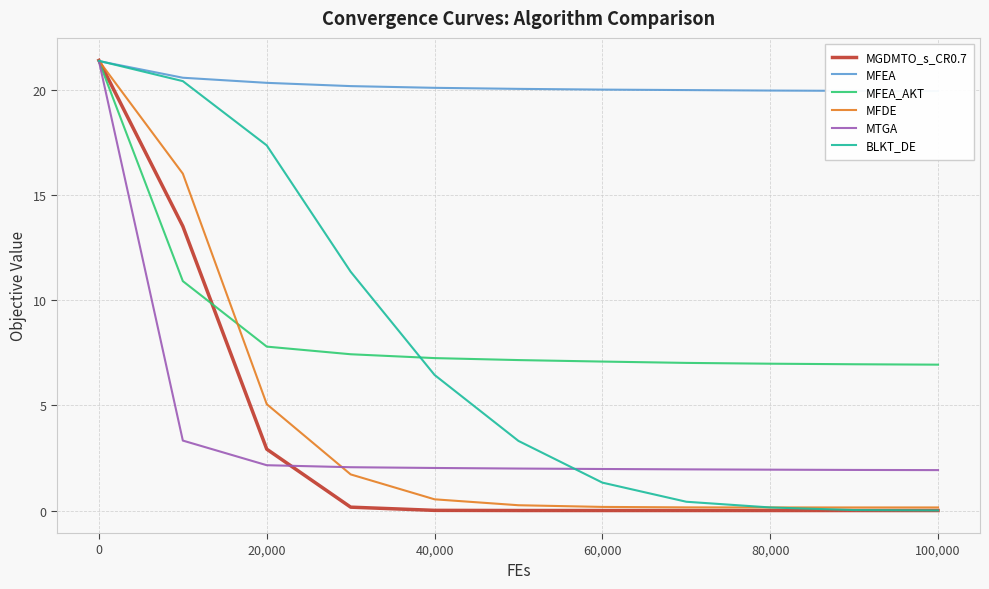

What is the maximum value for BLKT_DE?

21.4